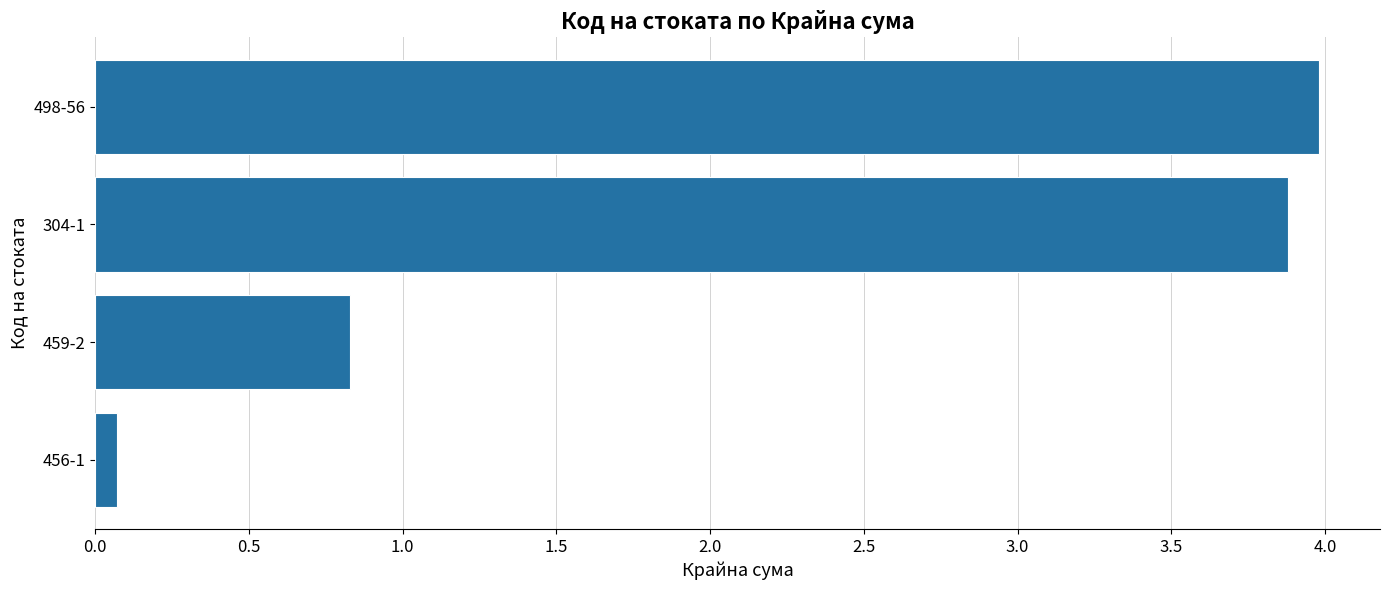

The value at 459-2 is 0.8. True or false?

True